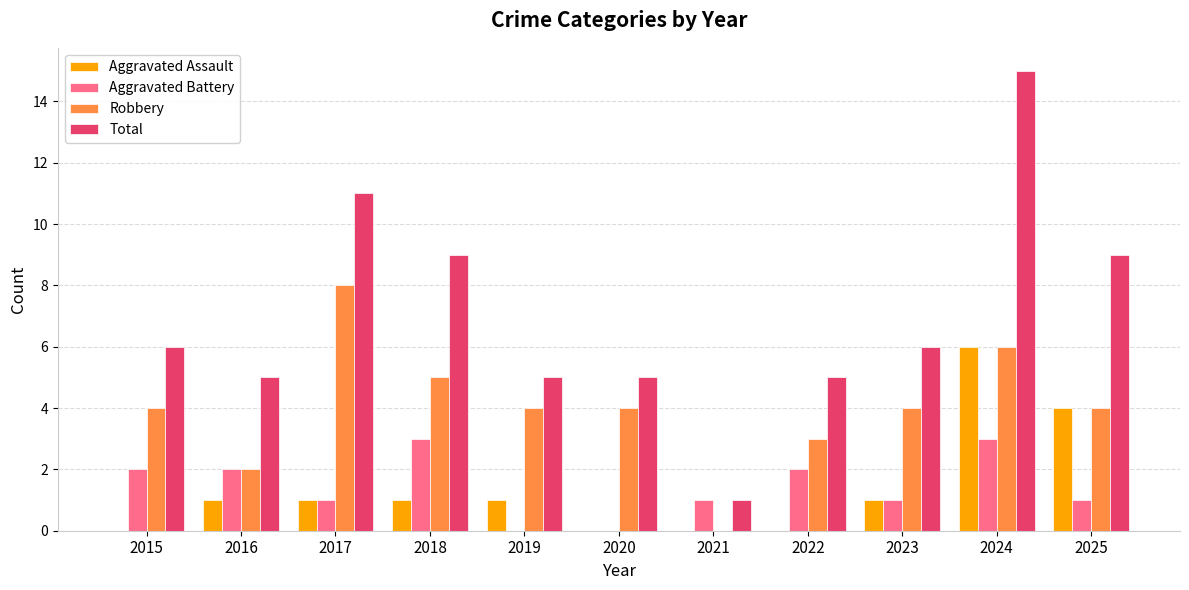

Read the Aggravated Assault value at 2023.

1